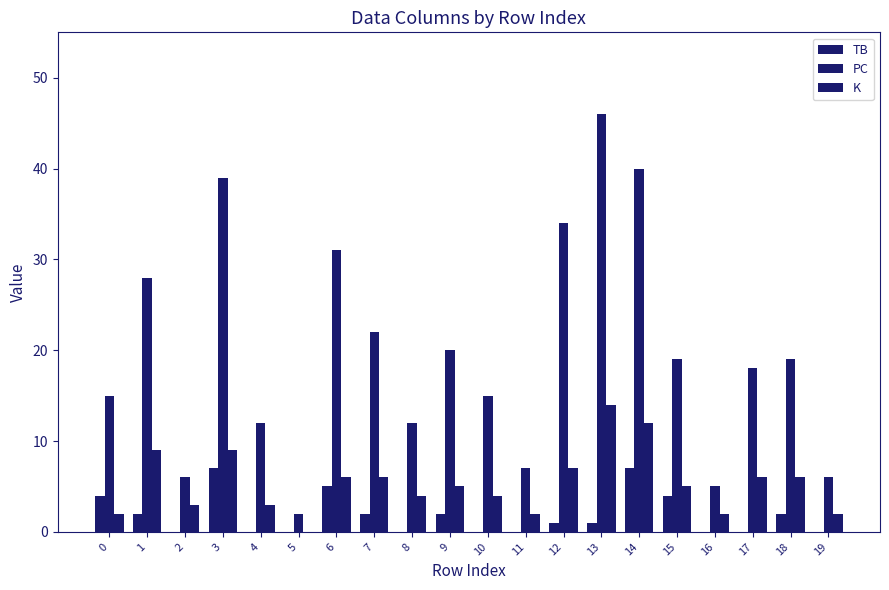

What is the sum of all TB values?

37